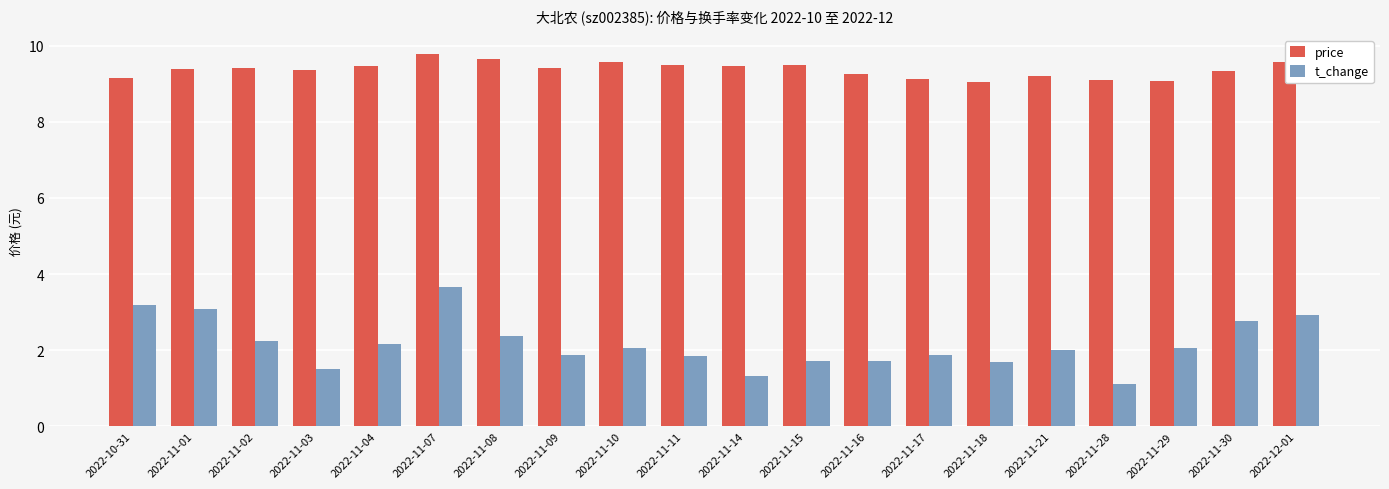

At which category is the sum across all series the highest?

2022-11-07